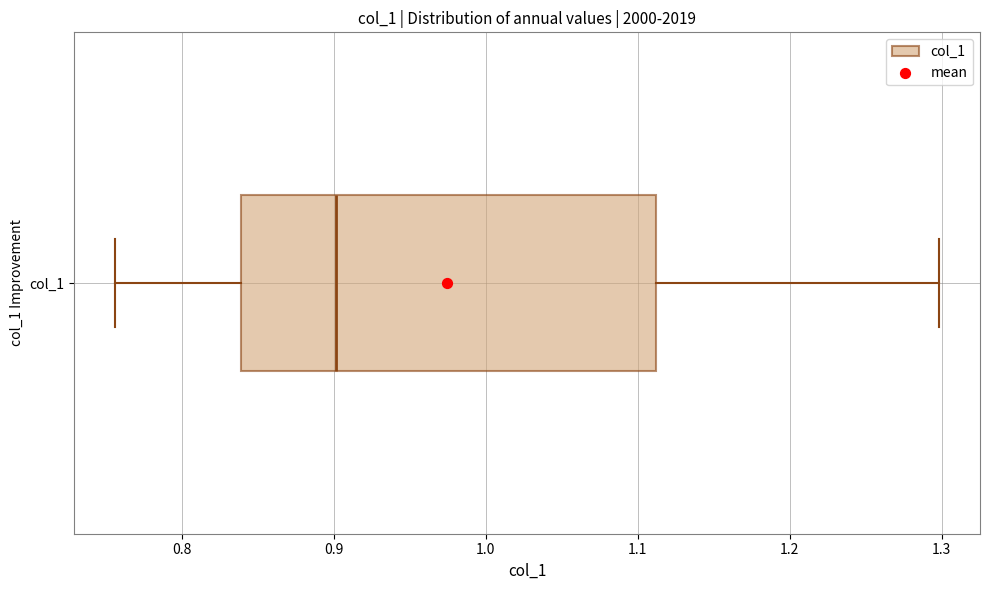

Read this box plot against the x-axis: the position of the median line, the range covered by the box, and the ends of both whiskers. The values are not printed on the chart, so give them approximately, as read against the axis.

median 0.90, box 0.84 to 1.11, whiskers 0.76 to 1.30